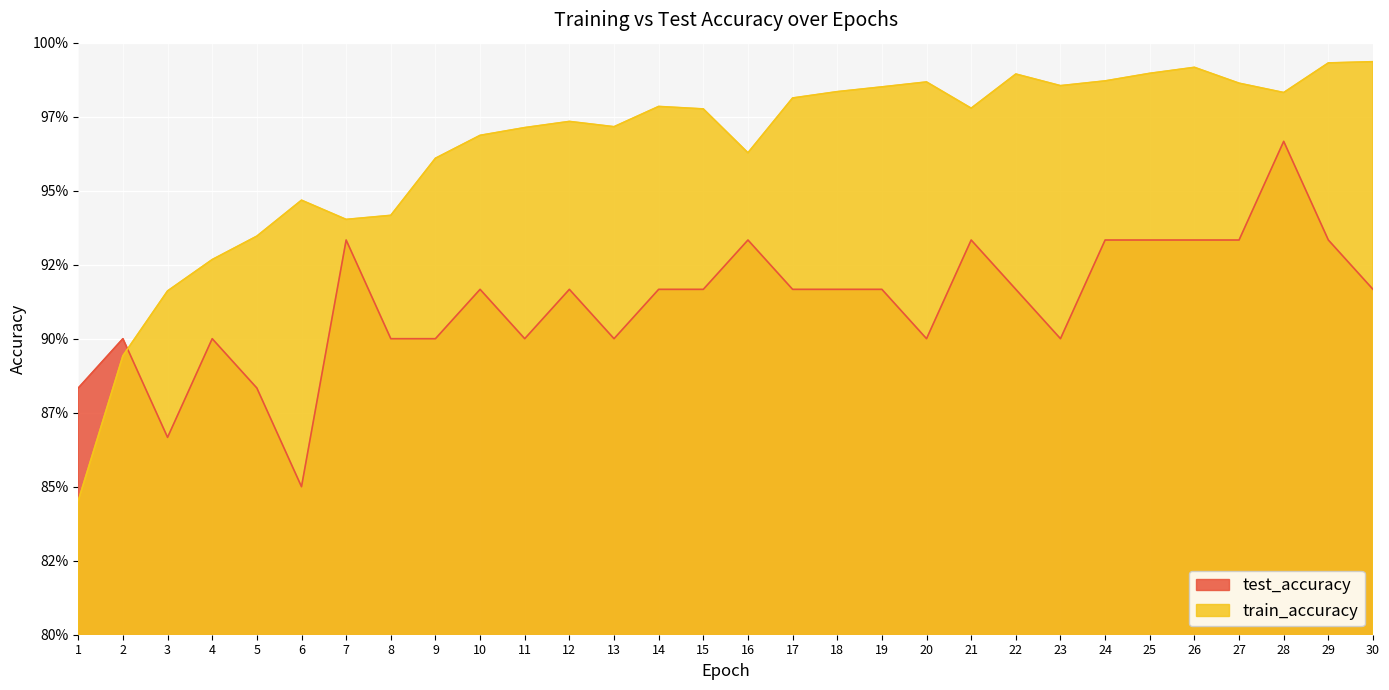

At 12, list the series in order from largest to smallest.

train_accuracy, test_accuracy